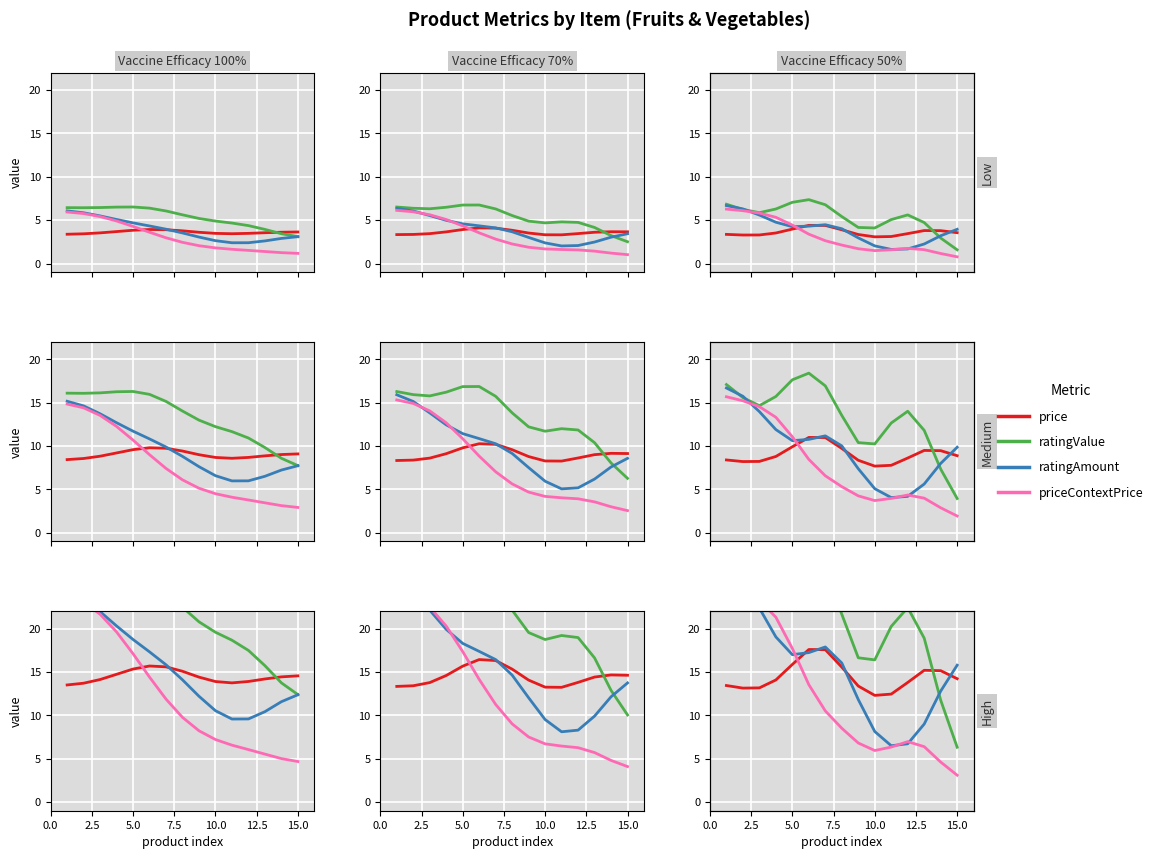

Does the chart display data point markers on the line(s)?

No